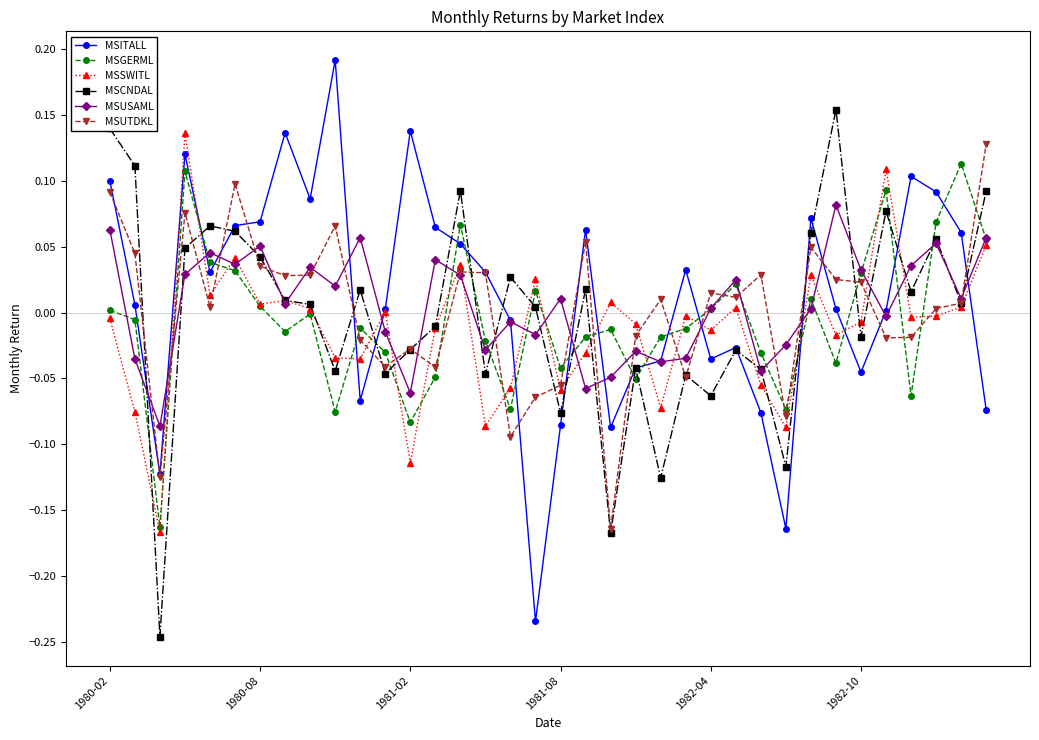

How many categories are shown in the chart?

36